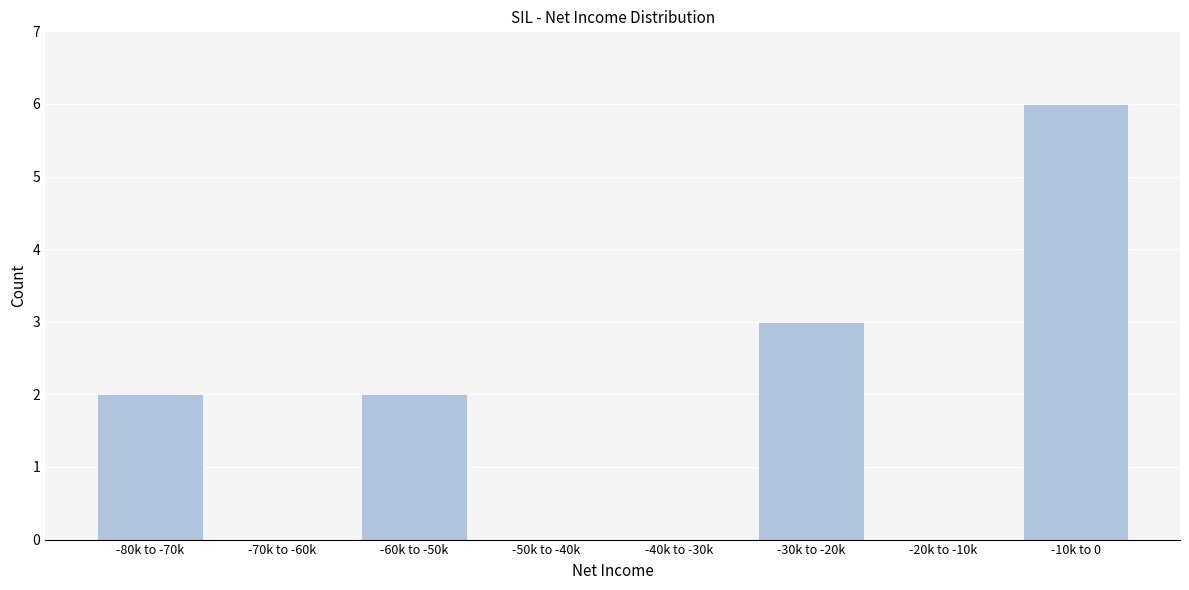

Reading left to right, list all the values displayed in this chart.

-80k to -70k=2	-70k to -60k=0	-60k to -50k=2	-50k to -40k=0	-40k to -30k=0	-30k to -20k=3	-20k to -10k=0	-10k to 0=6